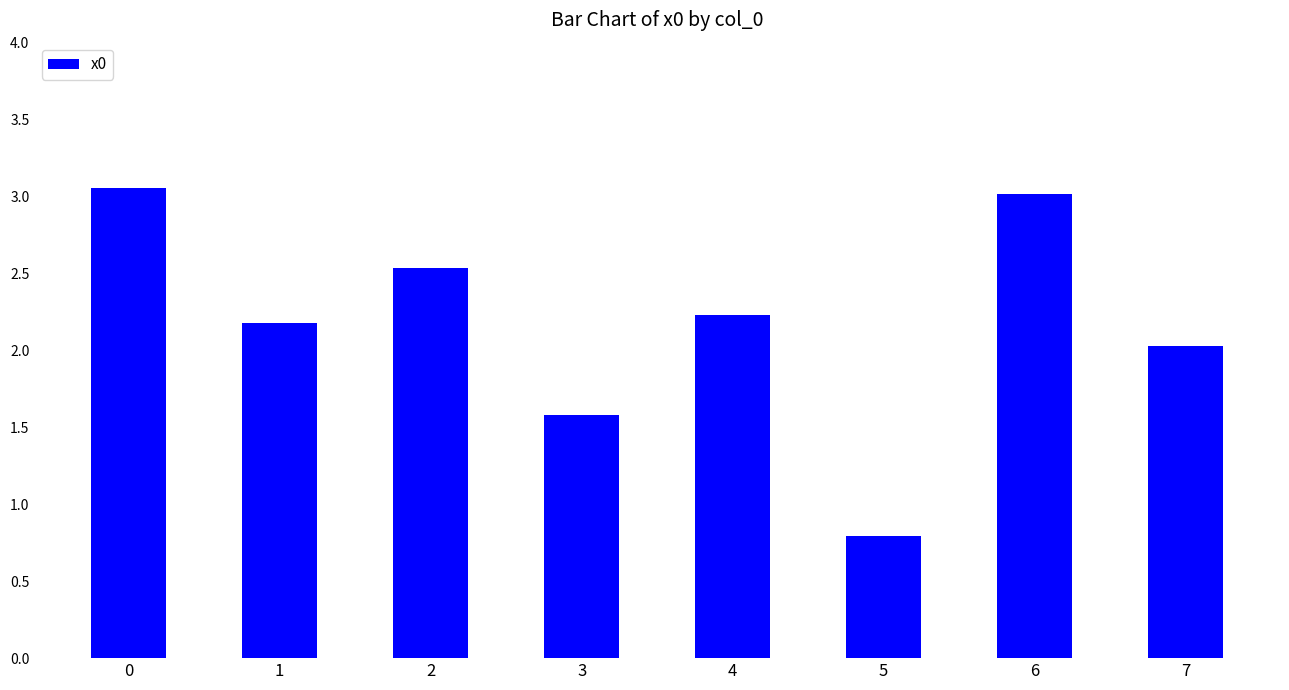

Which label corresponds to the smallest value in the chart?

5